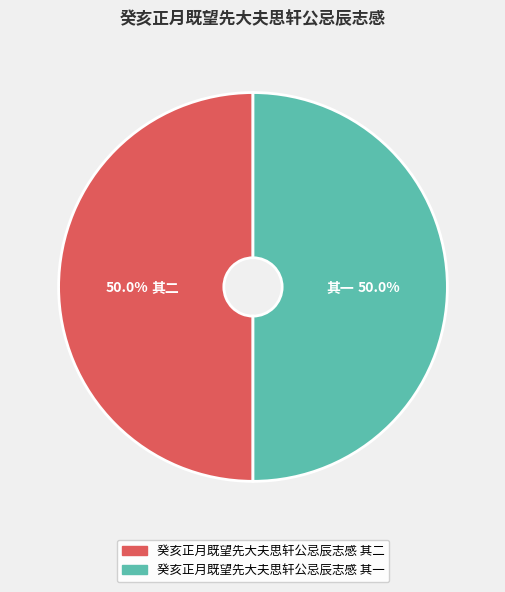

What is the total percentage of 癸亥正月既望先大夫思轩公忌辰志感 其一 and 癸亥正月既望先大夫思轩公忌辰志感 其二?

100.0%